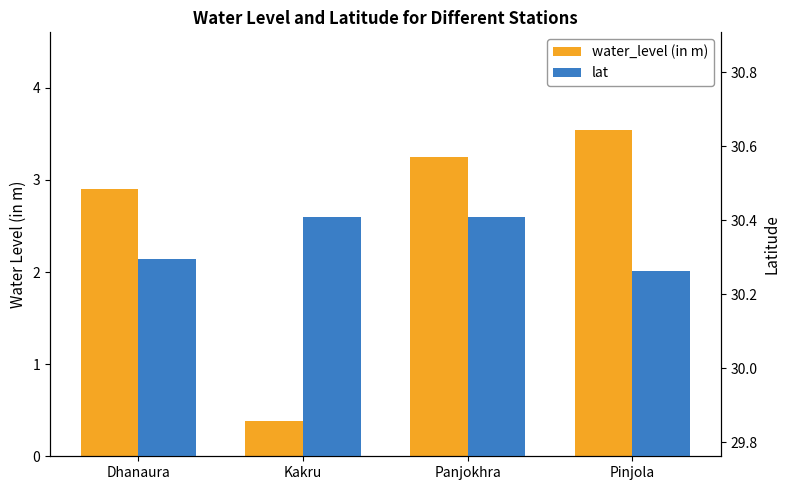

Which series changed the most between Kakru and Pinjola?

water_level (in m)